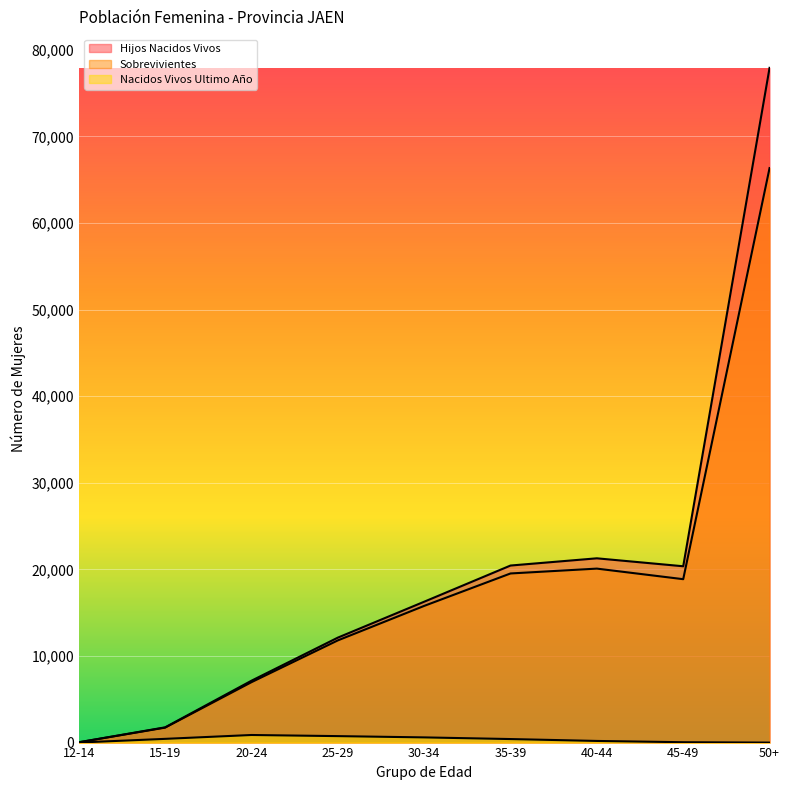

Reading right to left, list all the values displayed in this chart.

Hijos Nacidos Vivos: 77913	20360	21278	20444	16266	12119	7144	1759	34
Sobrevivientes: 66340	18868	20089	19529	15783	11799	6975	1726	33
Nacidos Vivos Ultimo Año: 0	42	189	407	599	746	876	430	4